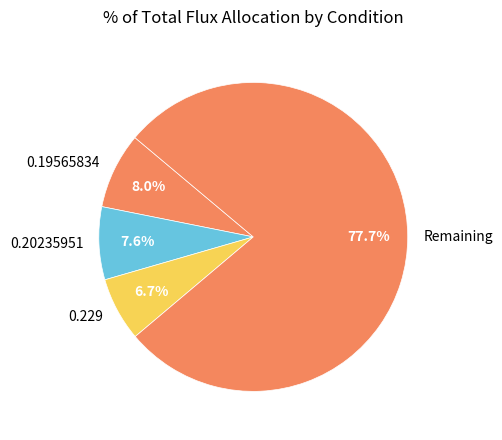

Which has a higher value, Remaining or 0.19565834?

Remaining